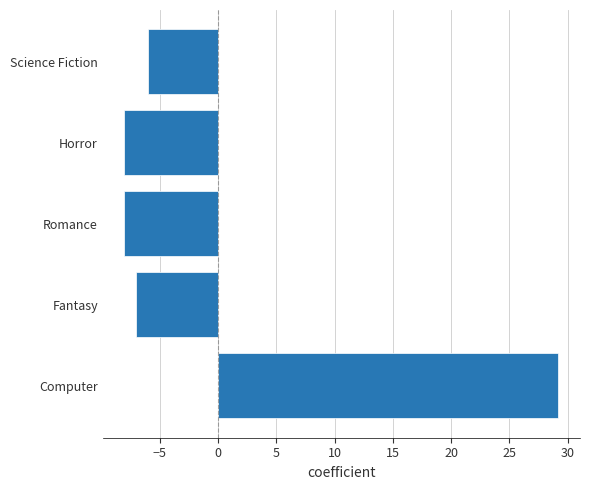

The value at Horror is -8.1. True or false?

True